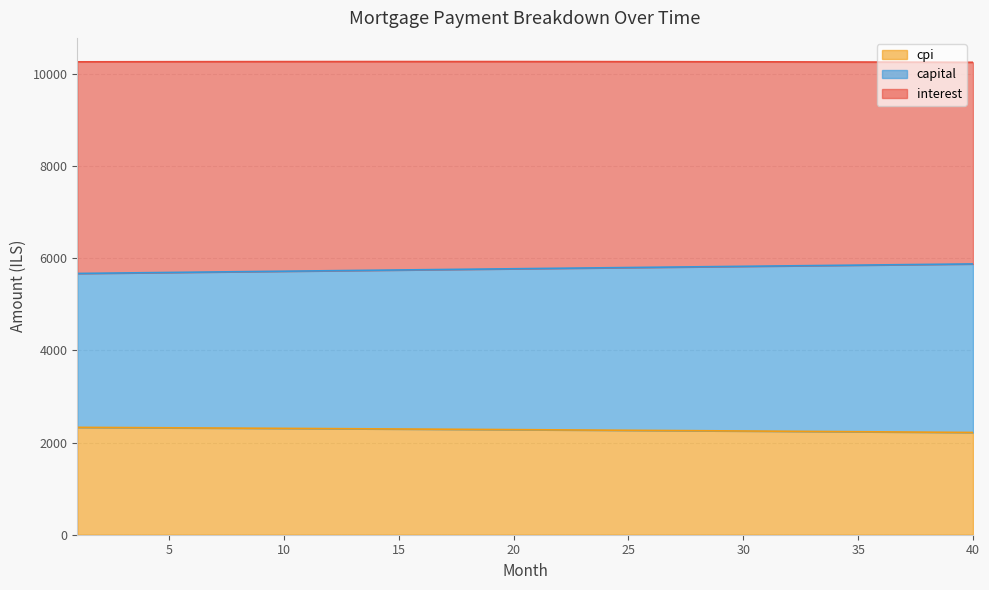

What is the lowest value of the cpi series?

2219.8